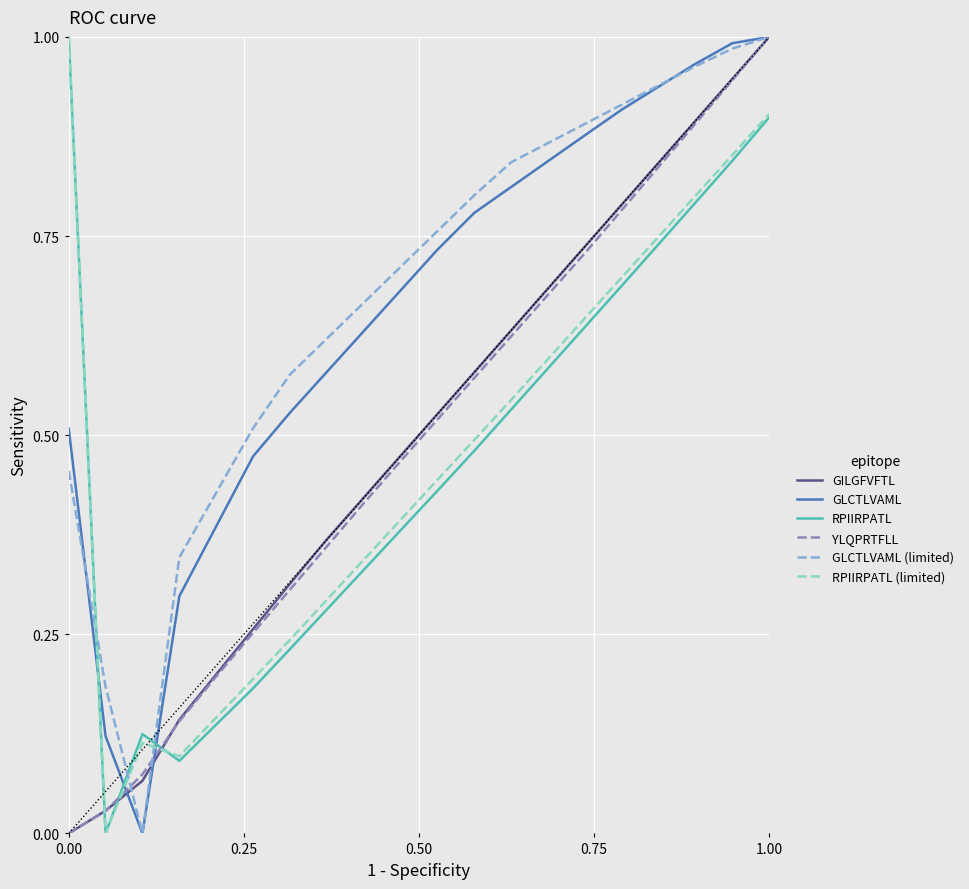

True or false: GILGFVFTL and RPIIRPATL cross at least once.

True